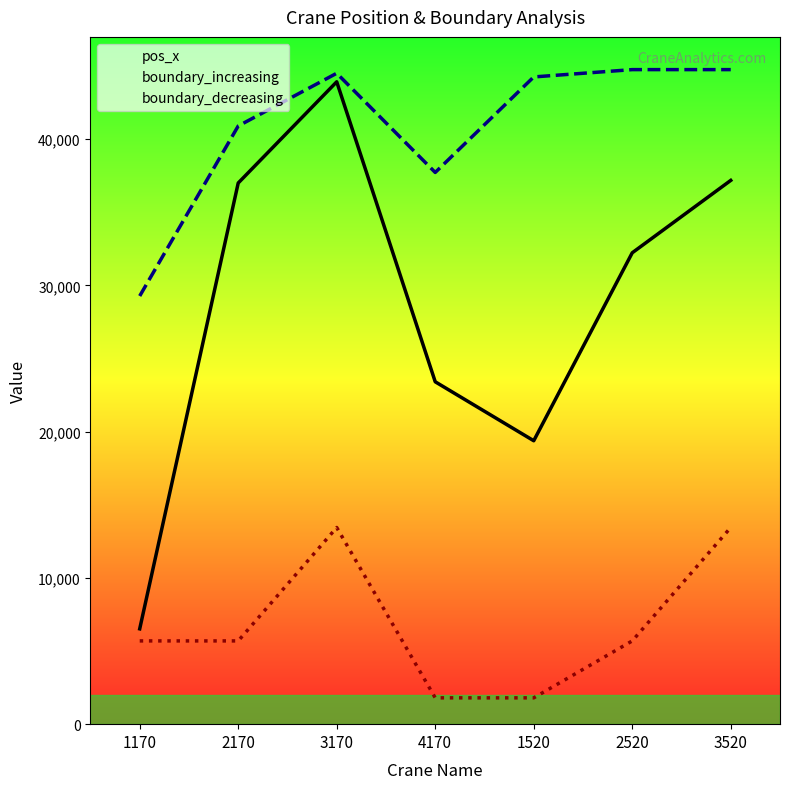

Which series changed the most between 1520 and 2520?

pos_x